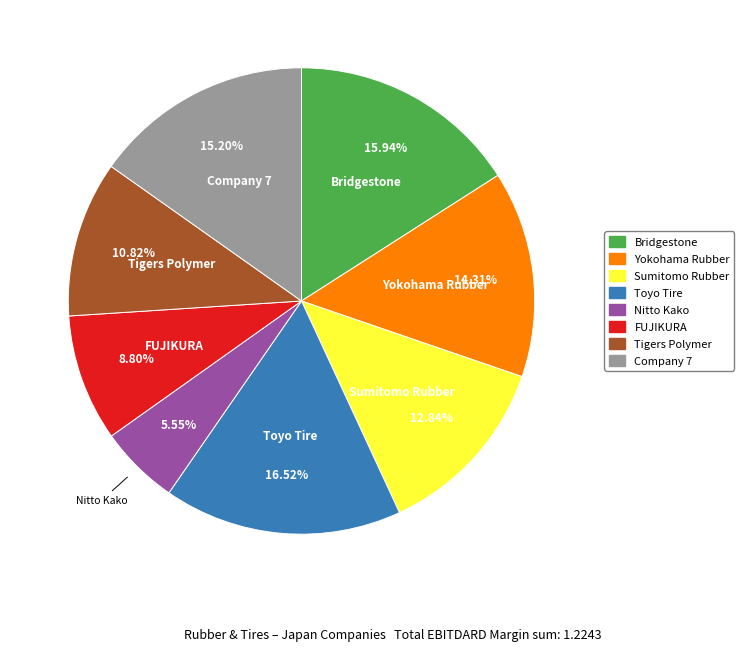

How many slices are in this pie chart?

8